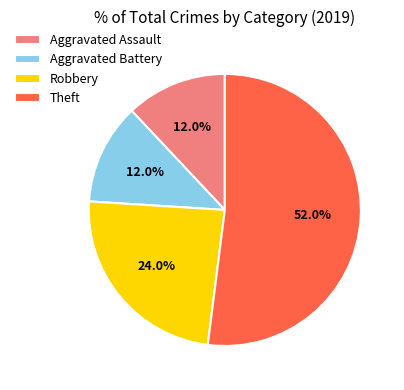

Does Aggravated Assault account for over 50% of the chart?

No